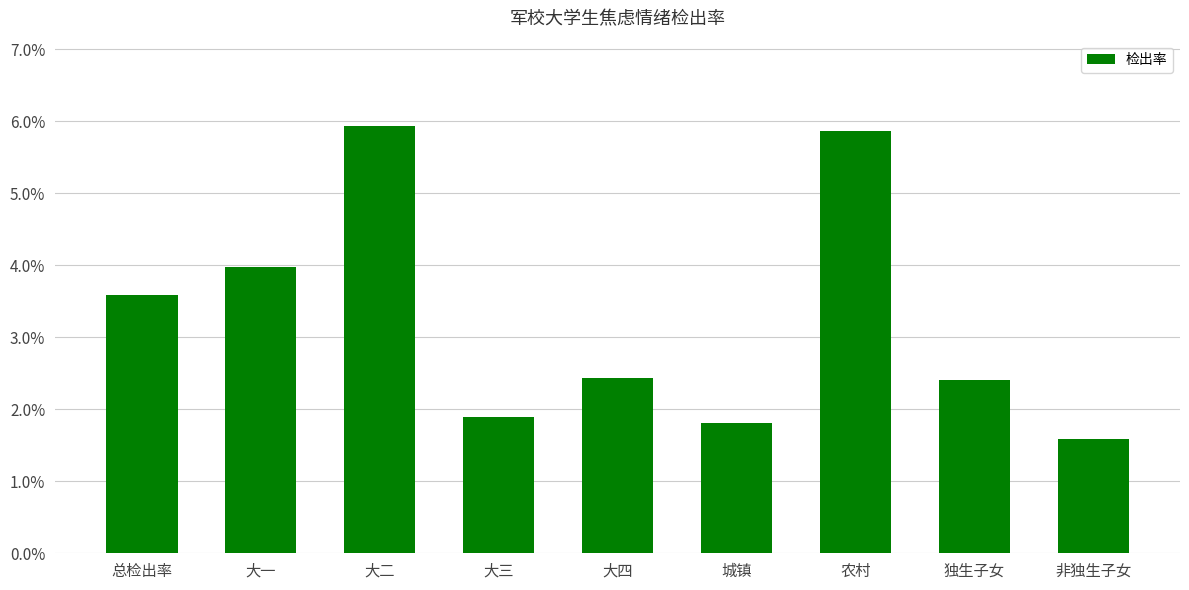

Reading left to right, what are all the values shown in this chart?

0.0	0.0	0.1	0.0	0.0	0.0	0.1	0.0	0.0